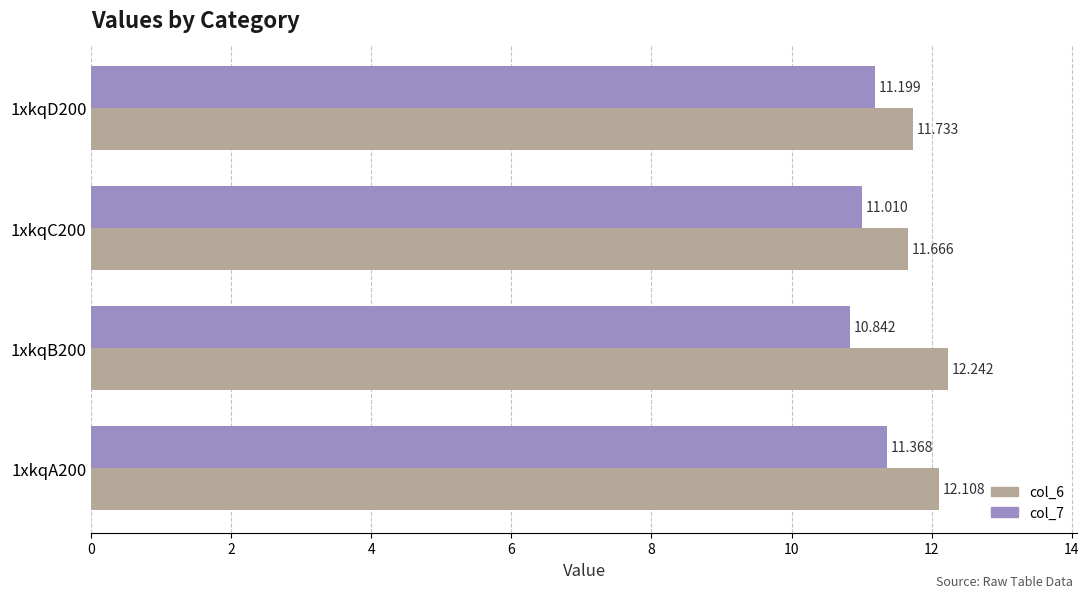

Is the value of col_7 at 1xkqB200 greater than the value of col_6 at 1xkqC200?

No